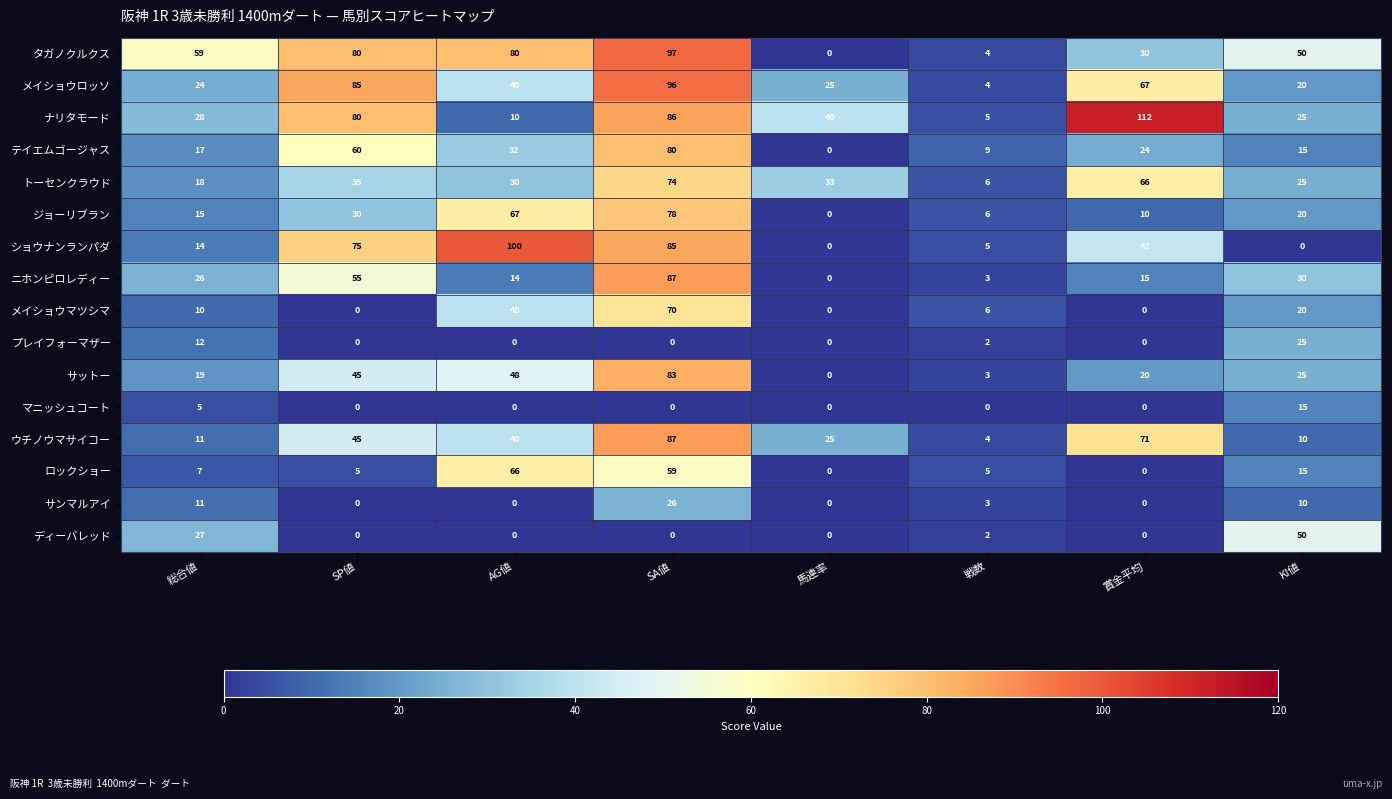

List the labels in order of メイショウロッソ value, largest first.

SA値, SP値, 賞金平均, AG値, 馬連率, 総合値, KI値, 戦数